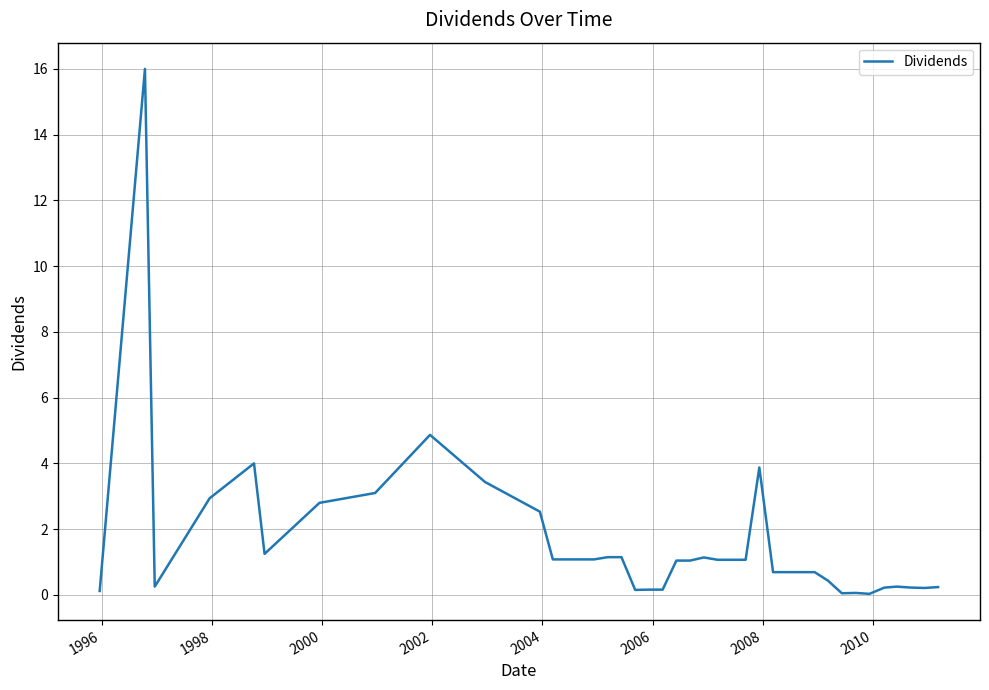

What is the greatest value displayed?

16.0